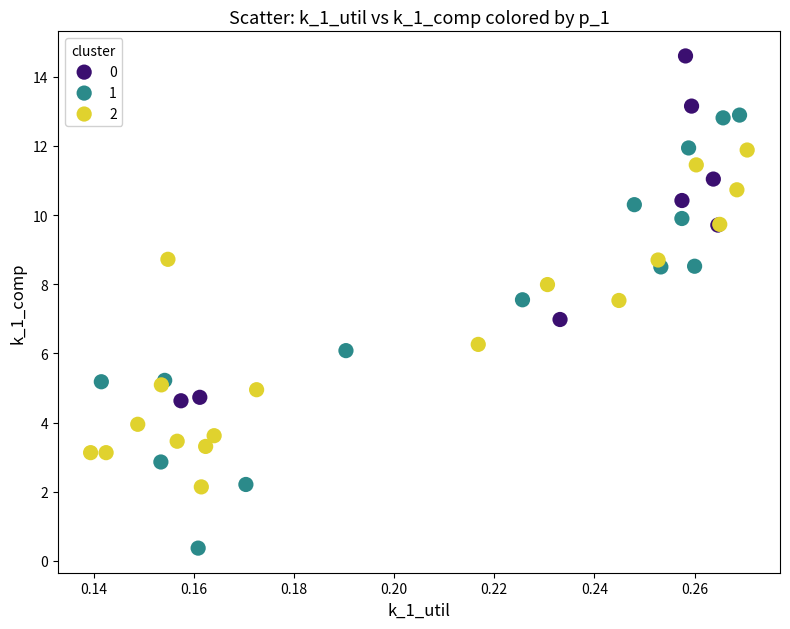

What are all the series names shown in the legend?

0, 1, 2